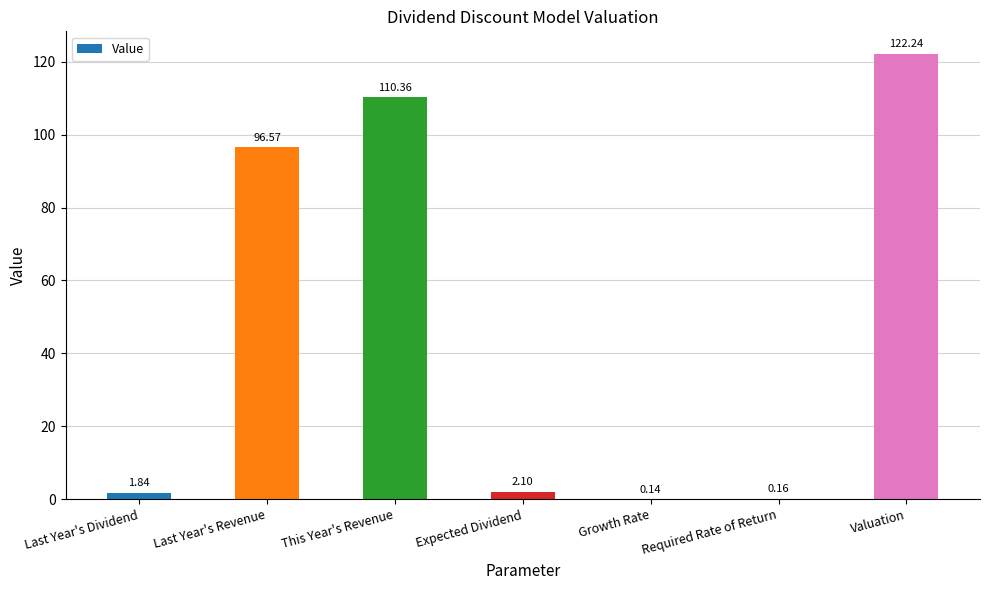

The value at Valuation is 122.2. True or false?

True